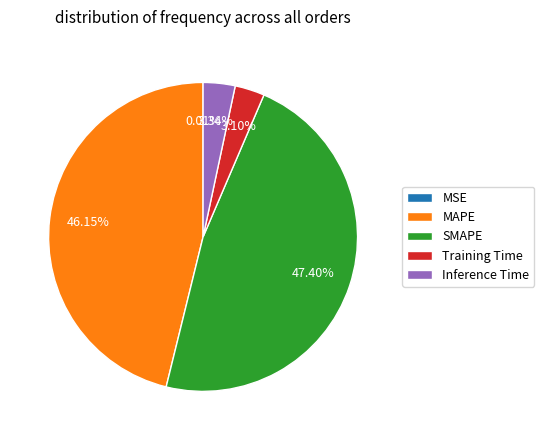

The Training Time slice represents 3% of the pie. True or false?

True